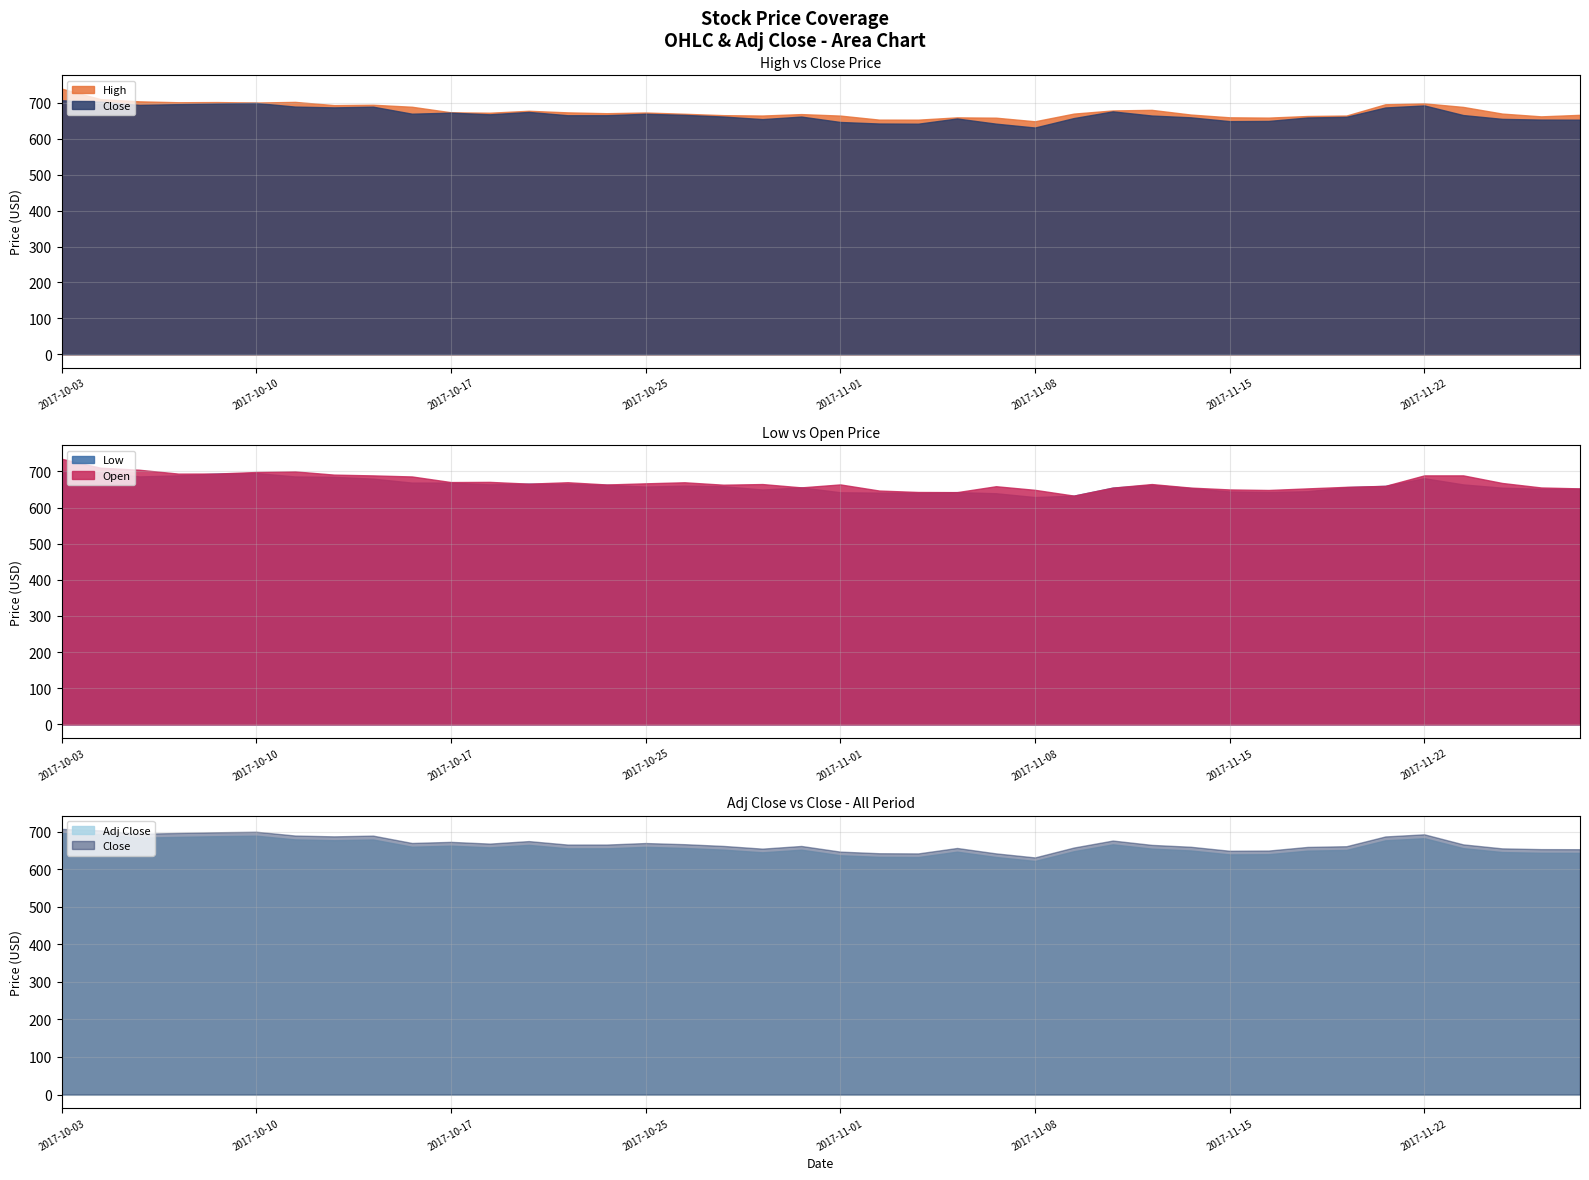

What is the label of the 21st point from the left?

2017-11-01